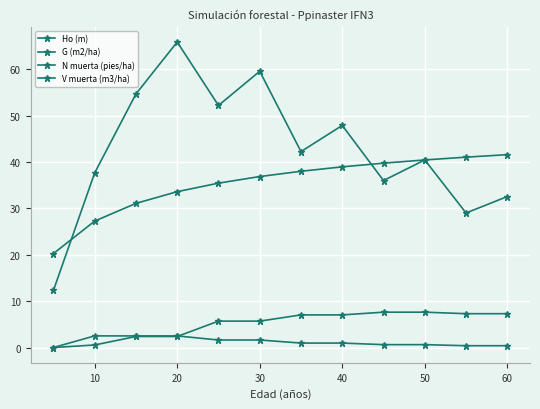

How many positive values does the N muerta (pies/ha) series have?

11